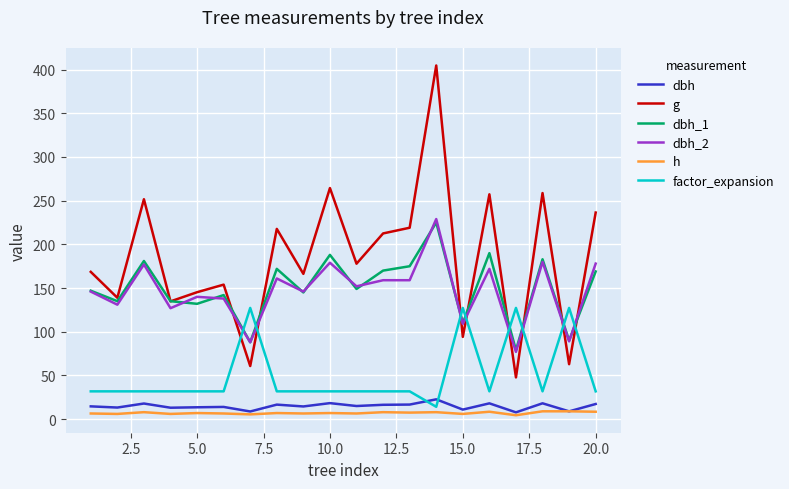

How many lines are shown in the chart?

6